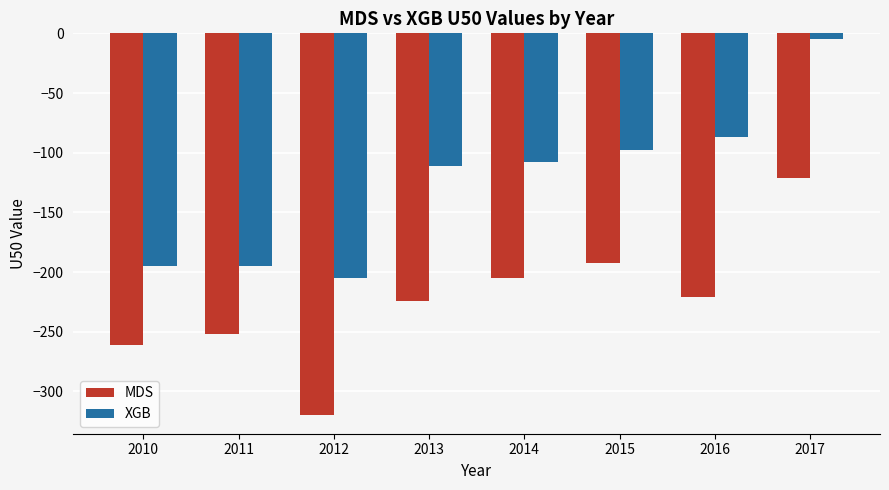

What is the value of the MDS bar at the 5th from the left?

-205.1